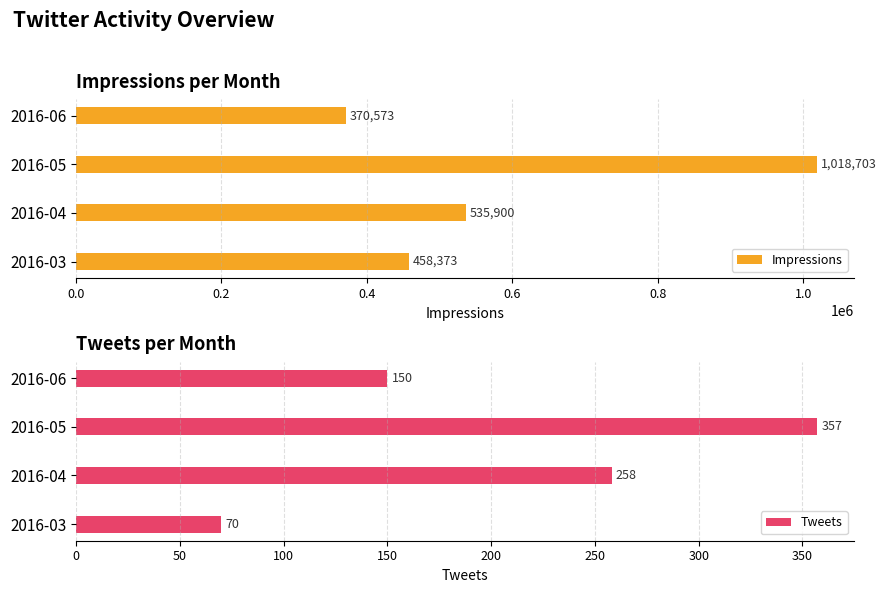

What is the sum of the Impressions values at 2016-05 and 2016-04?

1554603